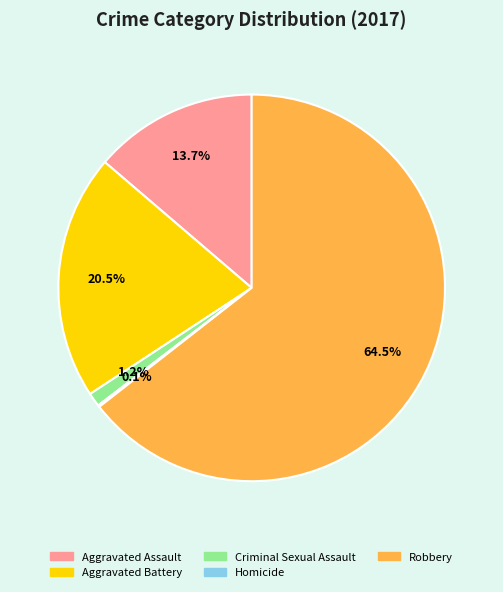

What is the total percentage of Aggravated Assault and Criminal Sexual Assault?

14.9%